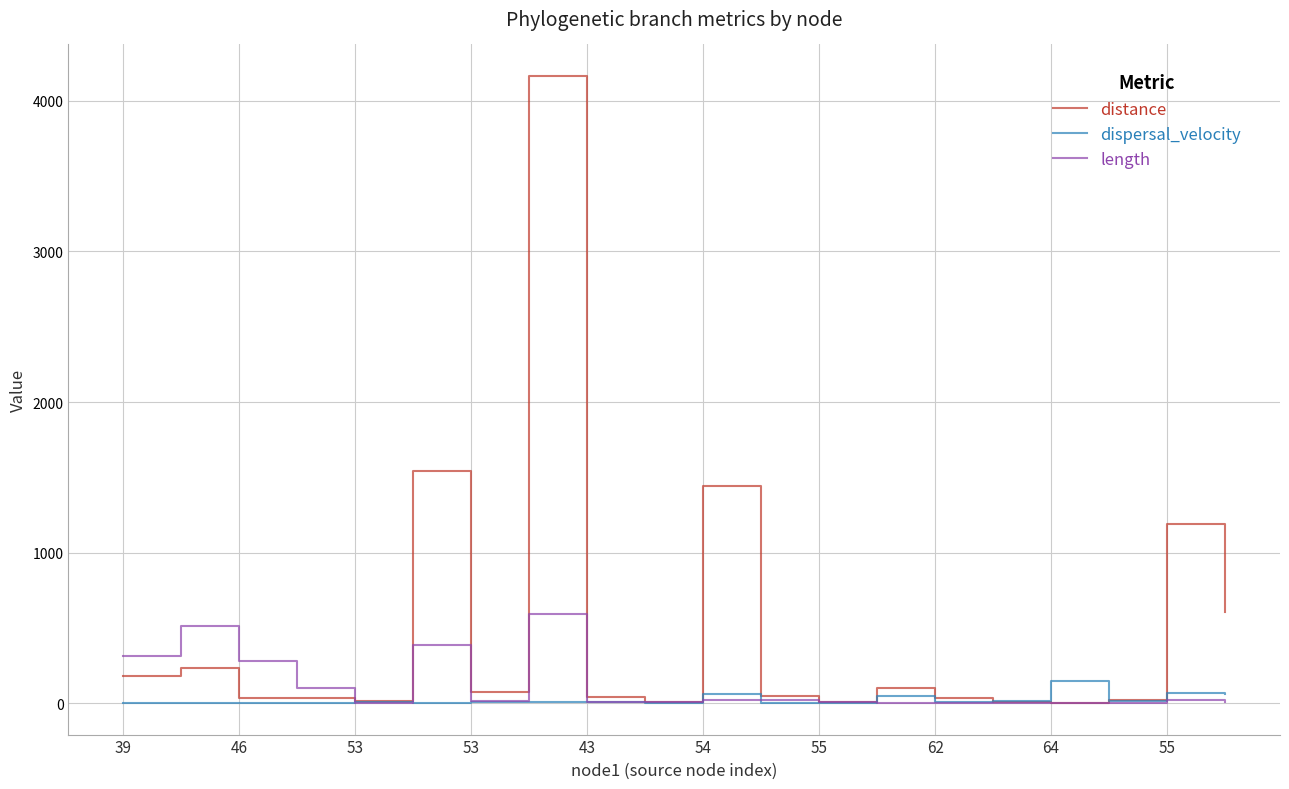

True or false: length and distance cross at least once.

True